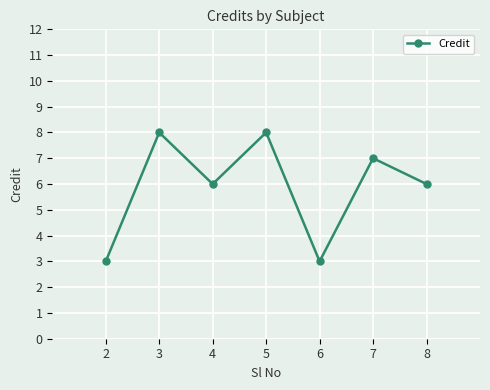

What is the ratio of the value at 3 to the value at 8?

1.3